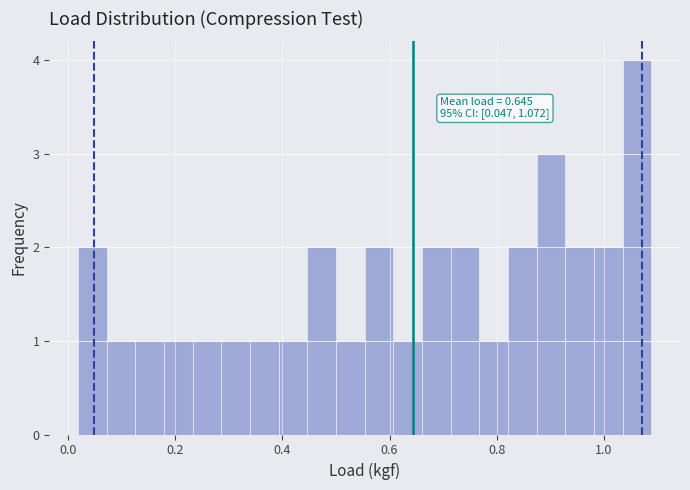

Around what value on the x-axis is the tallest bar? Give the approximate position of its centre, as read against the axis.

1.06